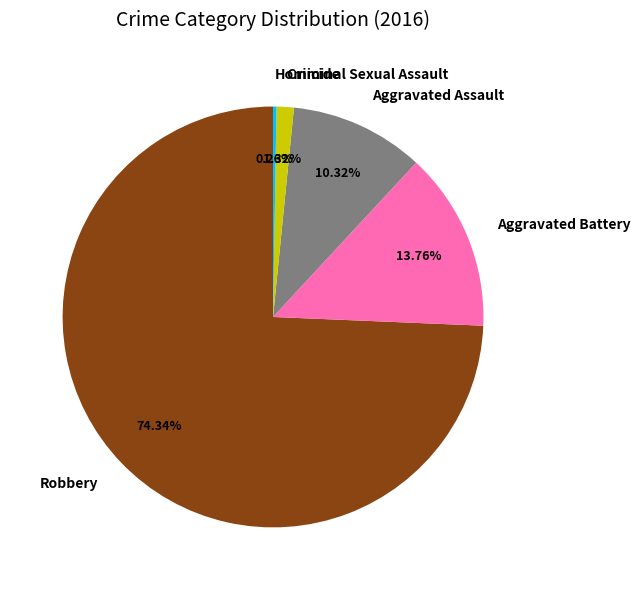

What is the largest slice in the pie chart?

Robbery